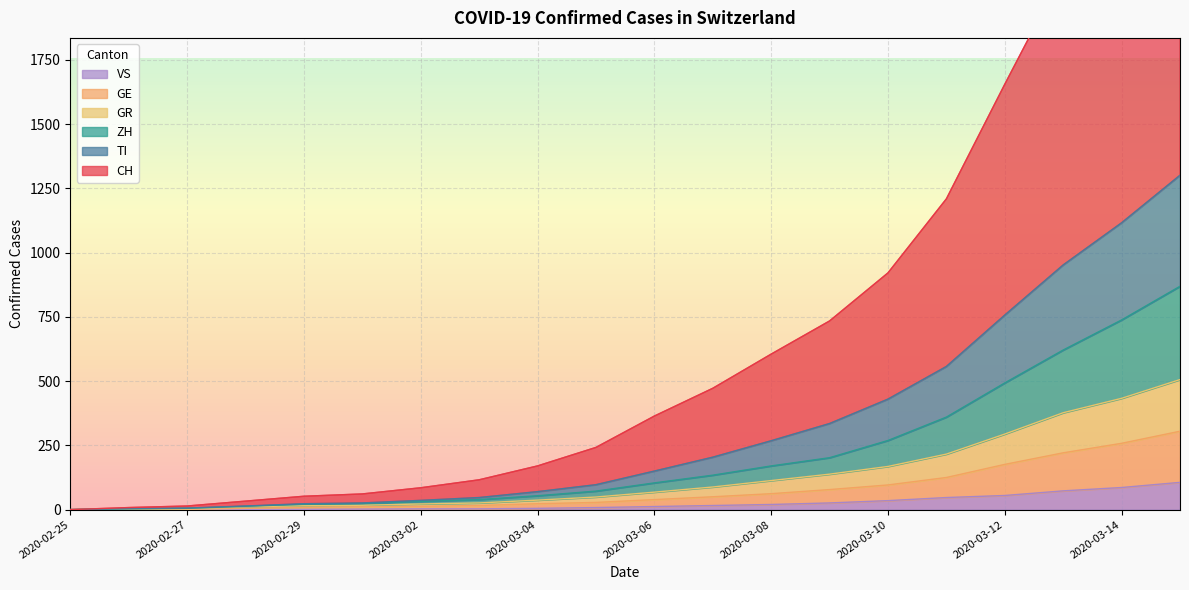

What are all the series names shown in the legend?

CH, TI, ZH, GR, GE, VS